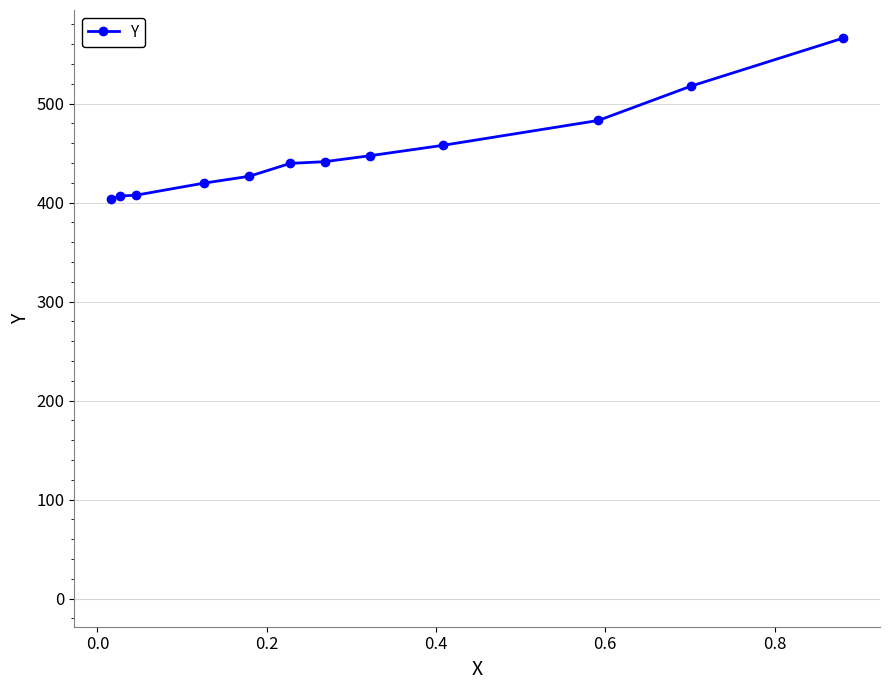

What is the value of the 6th point from the left?

439.6